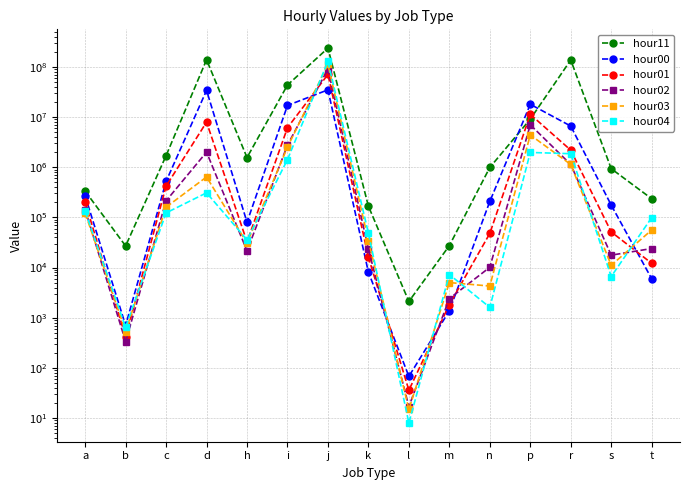

At which label does hour00 first exceed 207917?

a